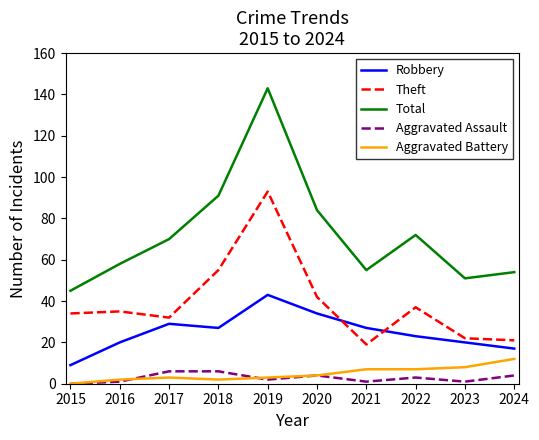

Which series has the widest spread of values?

Total